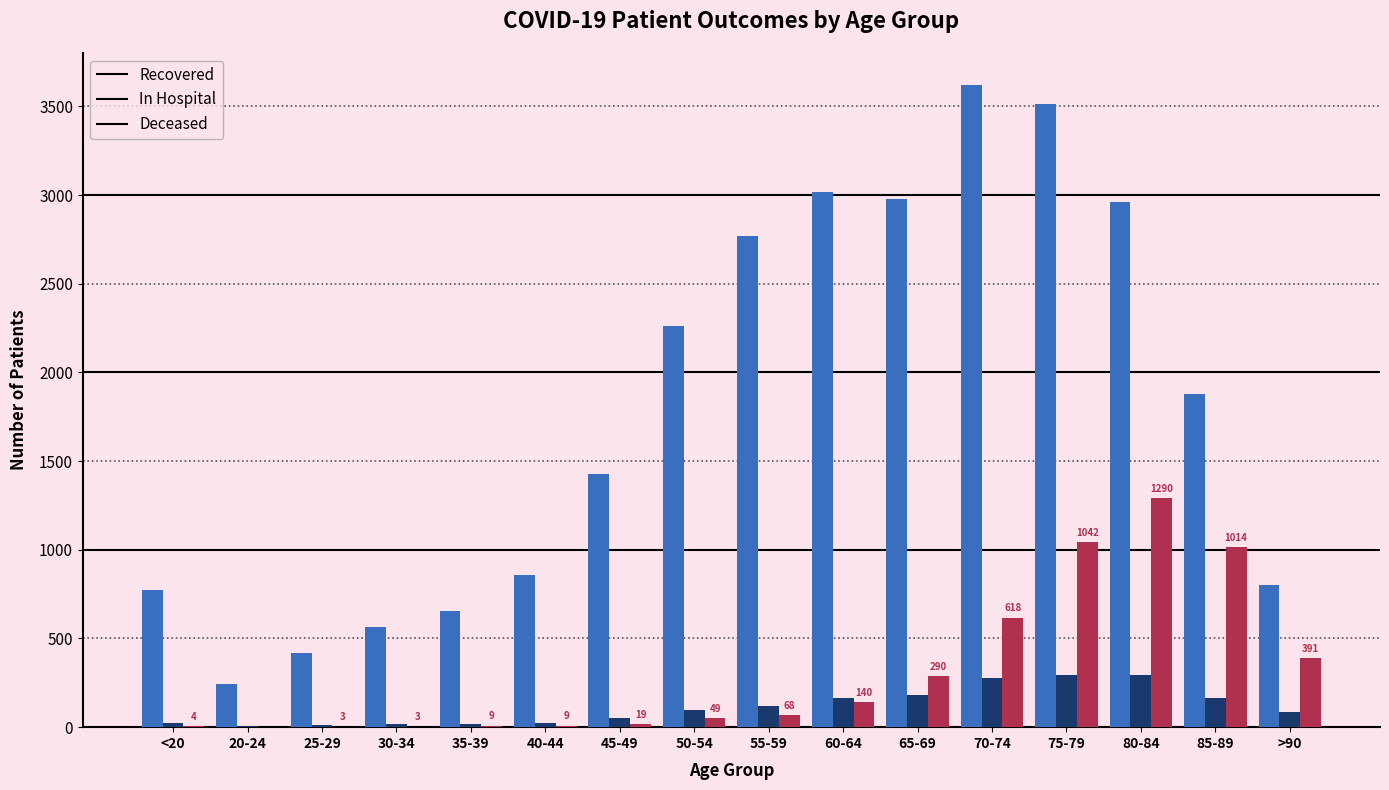

What is the greatest value displayed?

3620